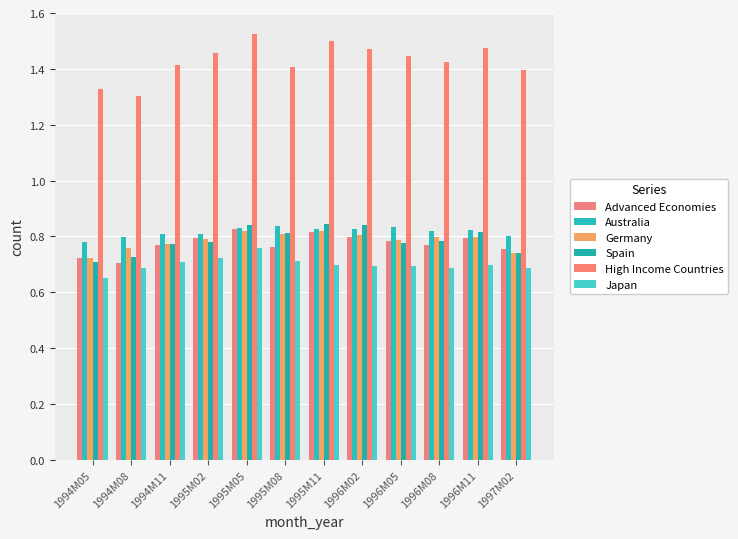

Which label corresponds to the smallest value in the chart?

1994M05